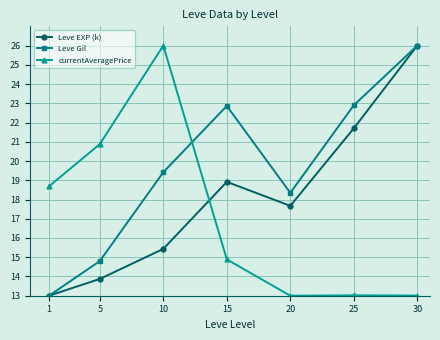

What is the total value across all series at 10?

60.9